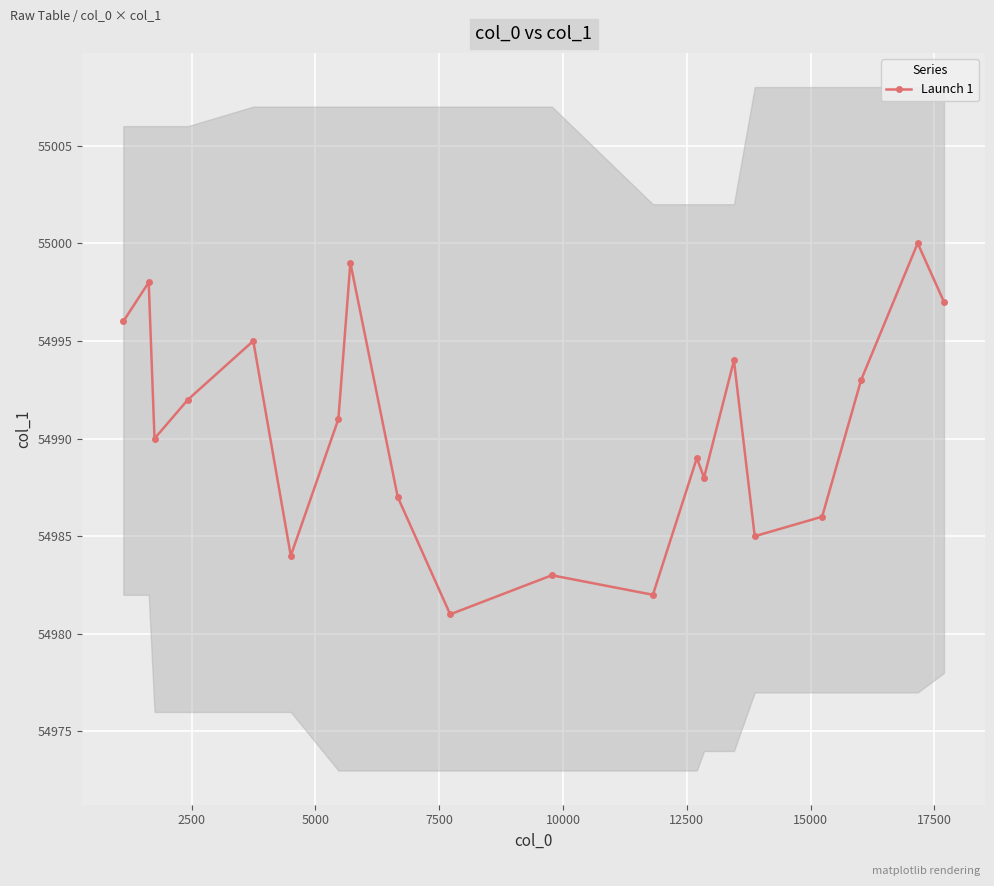

What is the lowest value of the Launch 1 series?

54981